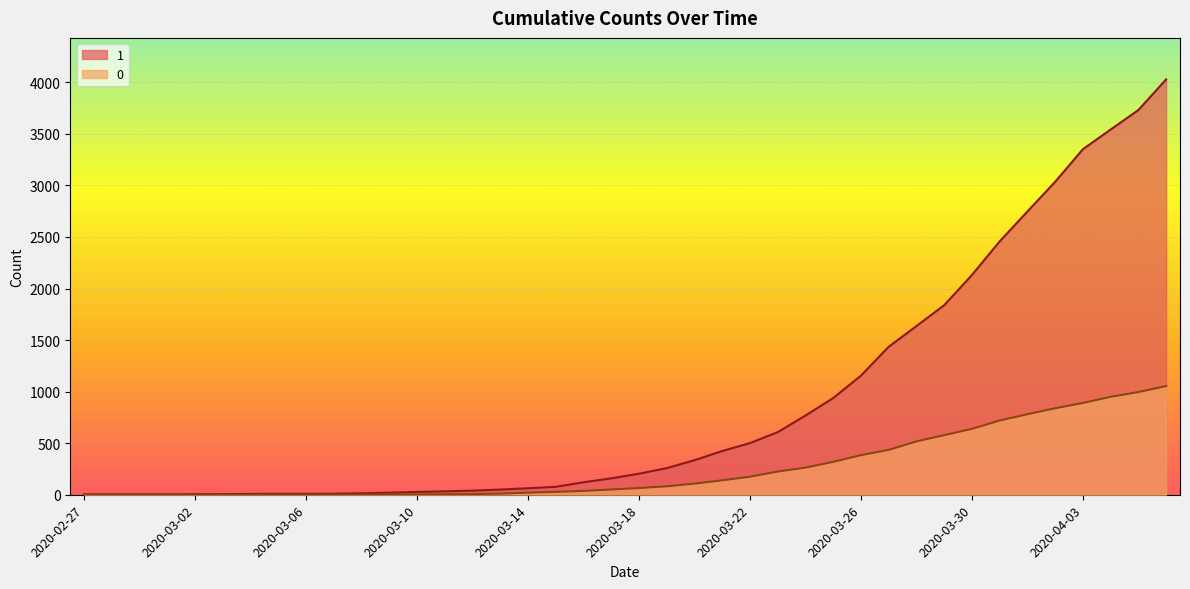

What are all the series names shown in the legend?

1, 0